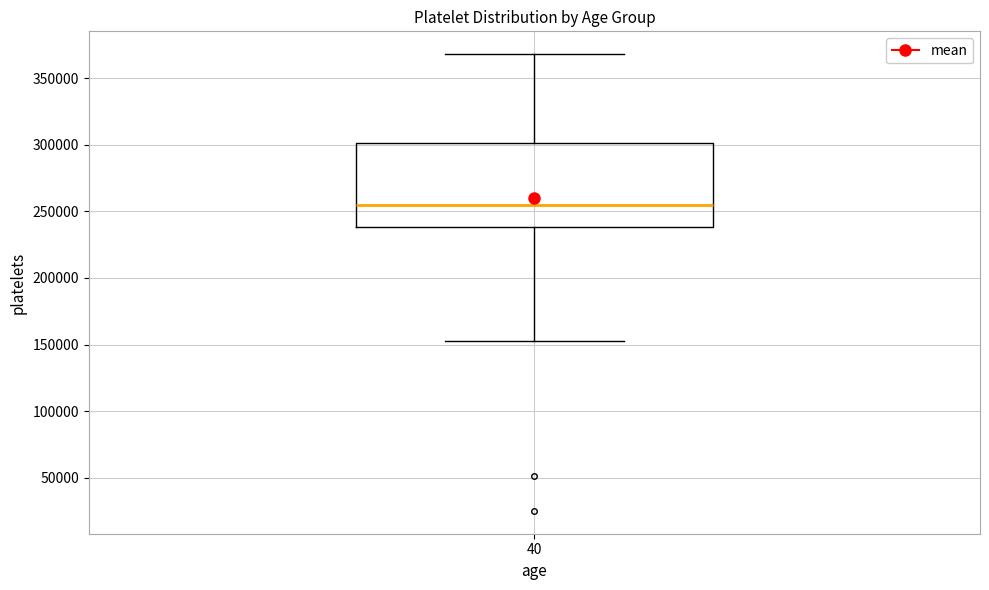

Read this box plot against the y-axis: the position of the median line, the range covered by the box, and the ends of both whiskers. The values are not printed on the chart, so give them approximately, as read against the axis.

median 255000, box 240000 to 300000, whiskers 155000 to 370000